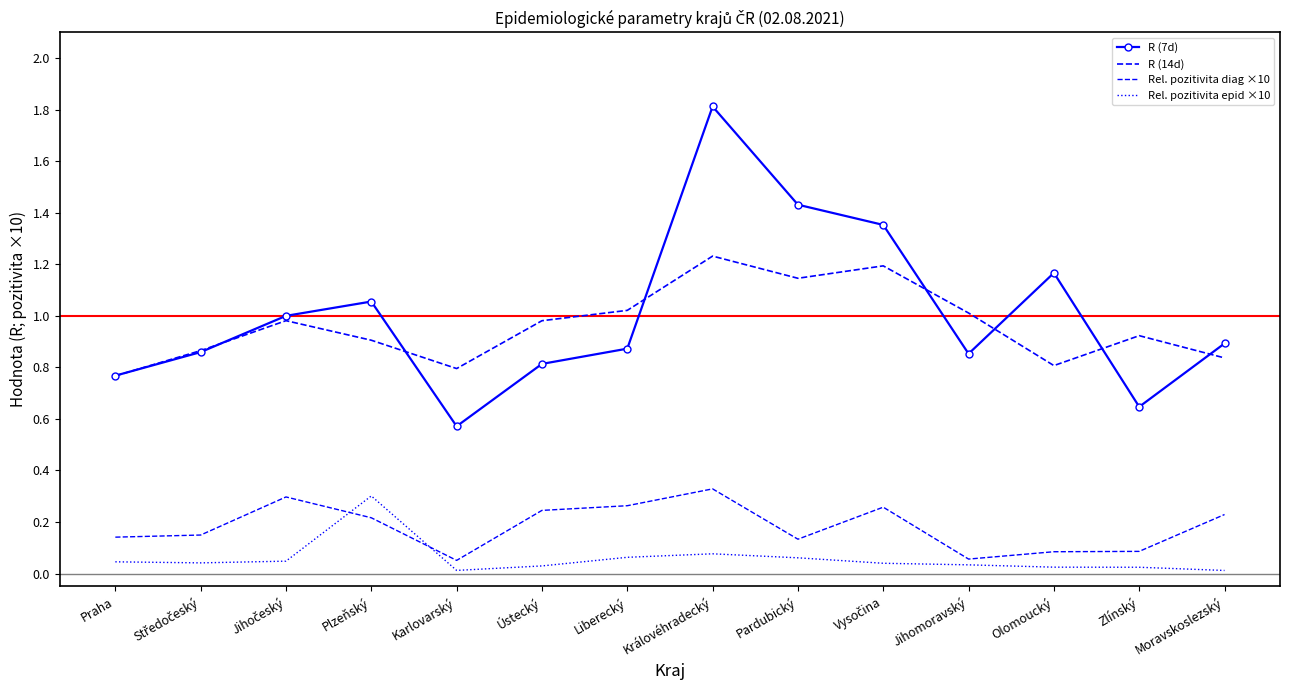

Reading right to left, what are all the values shown in this chart?

R (7d): 0.9	0.6	1.2	0.9	1.4	1.4	1.8	0.9	0.8	0.6	1.1	1.0	0.9	0.8
R (14d): 0.8	0.9	0.8	1.0	1.2	1.1	1.2	1.0	1.0	0.8	0.9	1.0	0.9	0.8
Rel. pozitivita diag ×10: 0.2	0.1	0.1	0.1	0.3	0.1	0.3	0.3	0.2	0.1	0.2	0.3	0.1	0.1
Rel. pozitivita epid ×10: 0.0	0.0	0.0	0.0	0.0	0.1	0.1	0.1	0.0	0.0	0.3	0.0	0.0	0.0